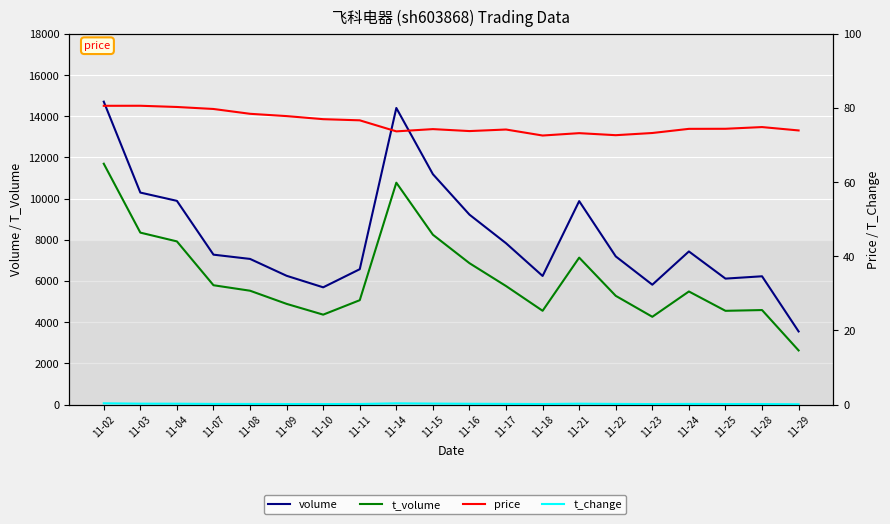

How many interior local valleys does the volume series have?

4